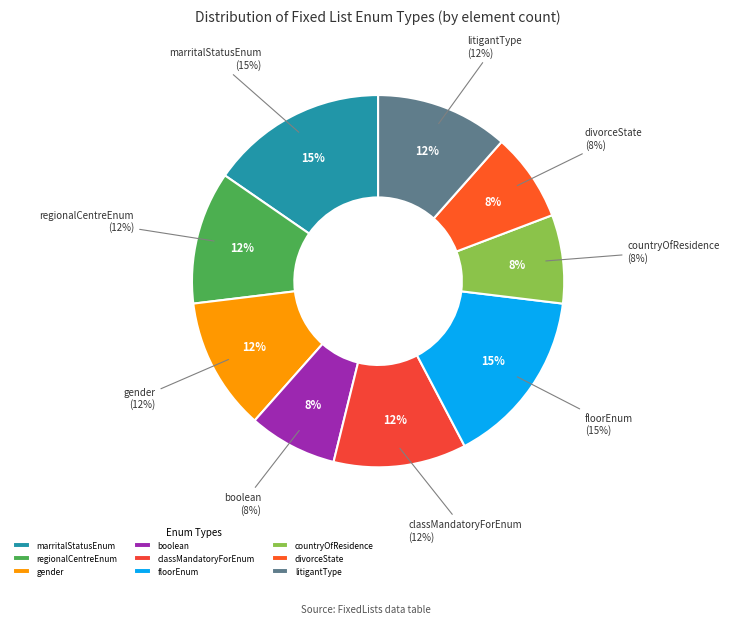

Which slice is the largest?

marritalStatusEnum